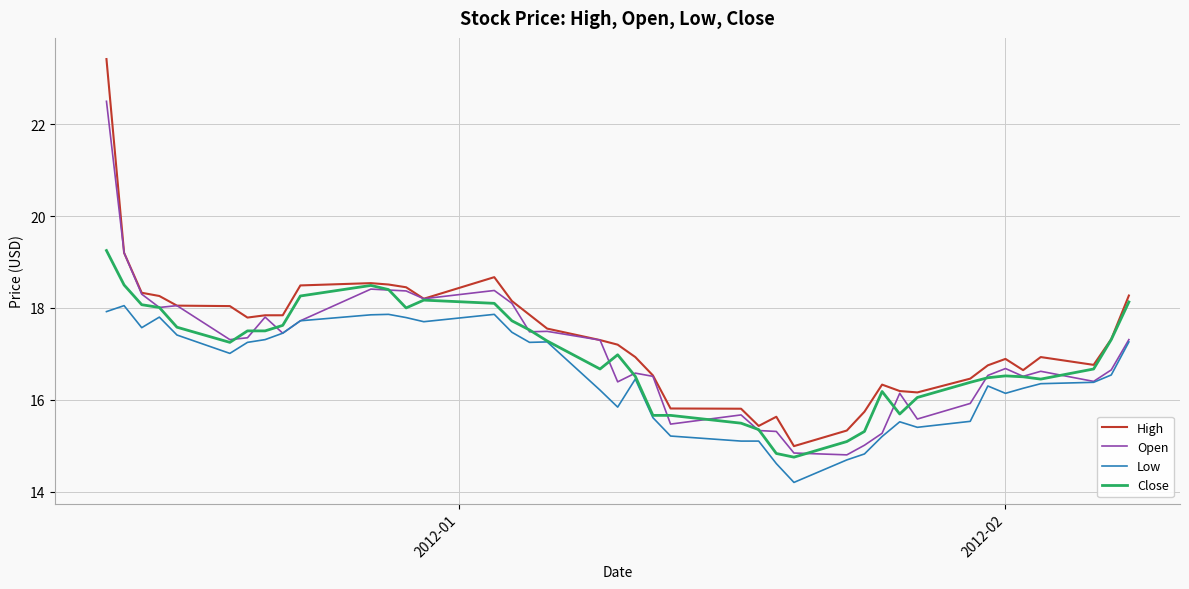

What is the greatest value displayed?

23.4